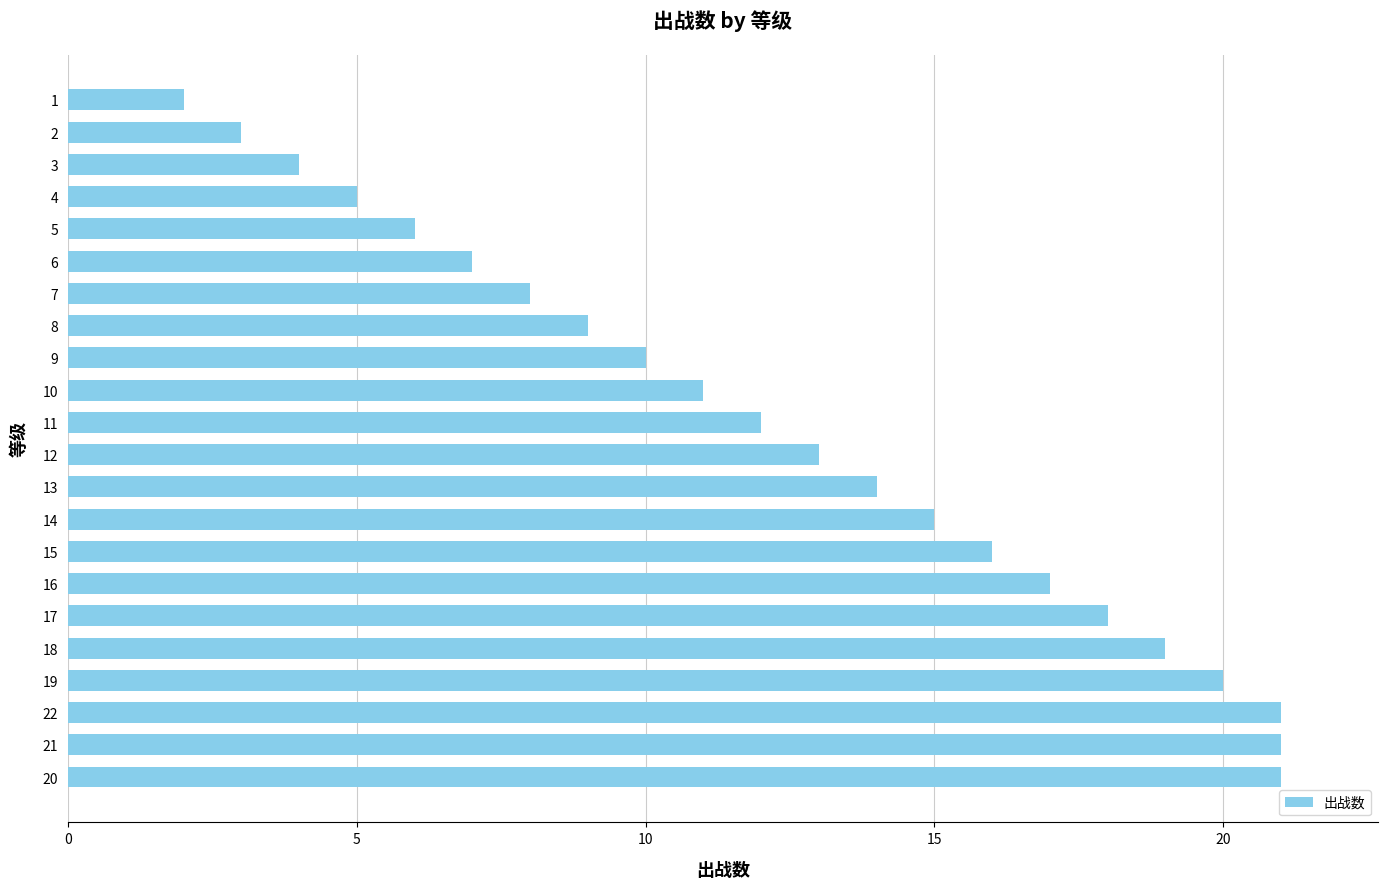

Reading bottom to top, extract all data points from this chart.

20=21	21=21	22=21	19=20	18=19	17=18	16=17	15=16	14=15	13=14	12=13	11=12	10=11	9=10	8=9	7=8	6=7	5=6	4=5	3=4	2=3	1=2